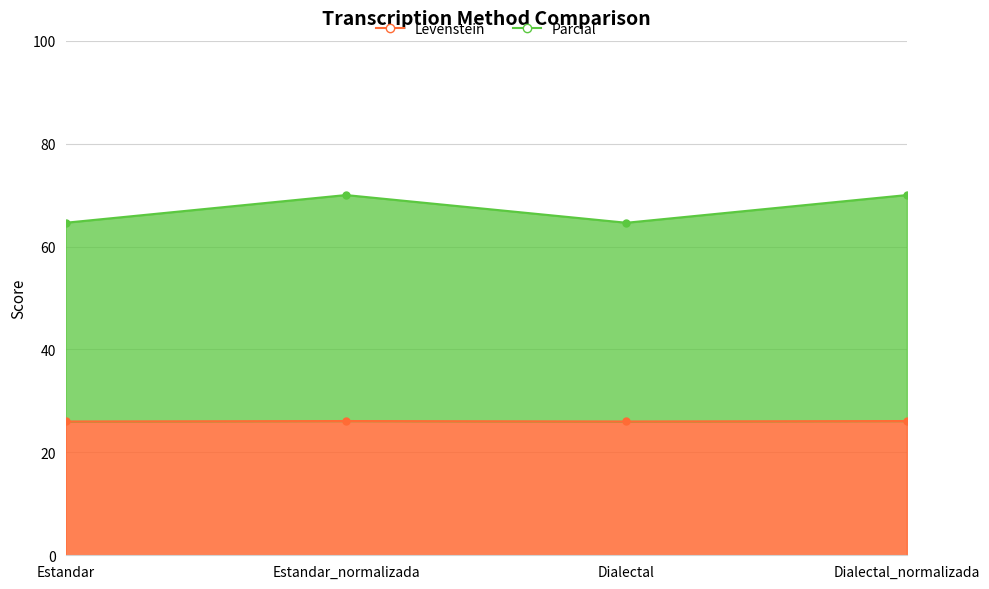

At how many categories does at least one series exceed 57?

4